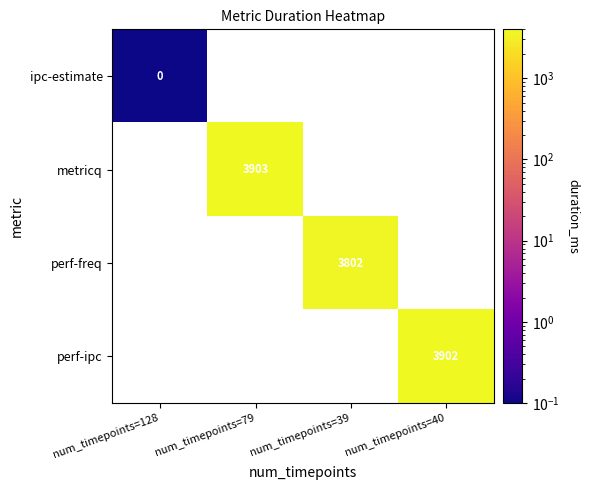

Which series has the largest range (max minus min)?

ipc-estimate